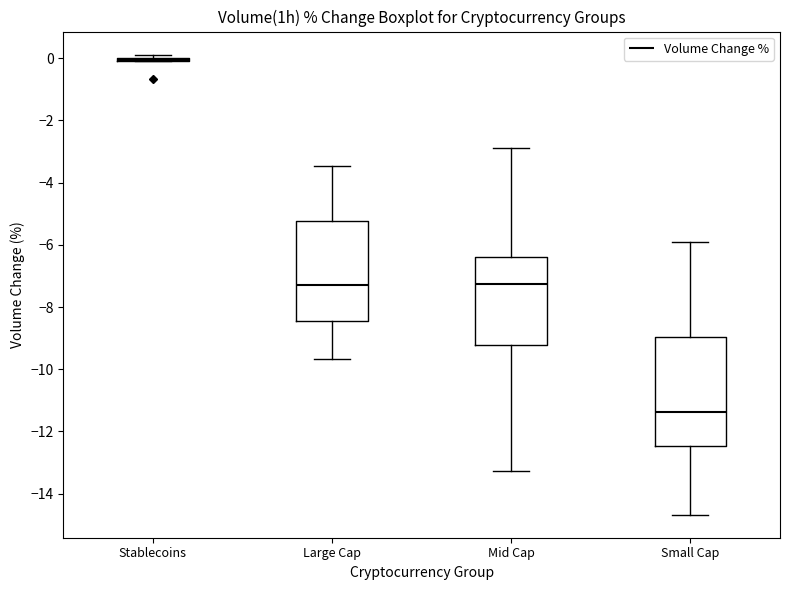

Which box is the tallest, from its lower edge to its upper edge?

Small Cap